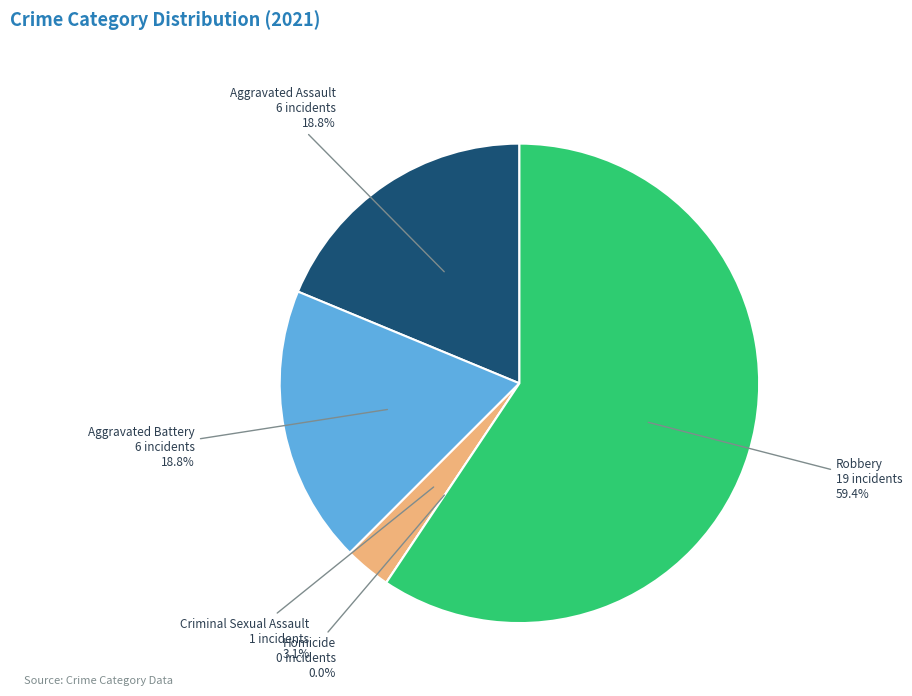

The Aggravated Battery slice represents 5% of the pie. True or false?

False